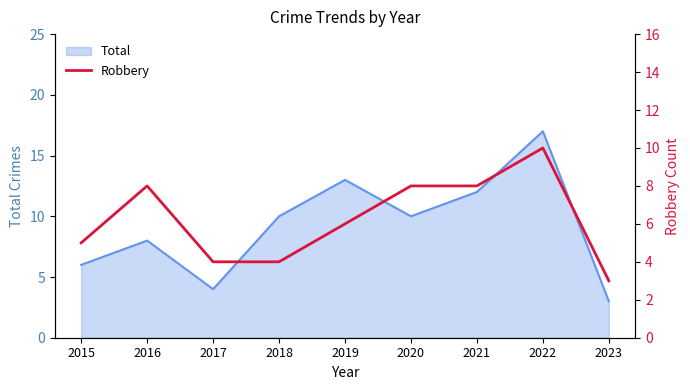

Where does the data first go above 6?

2016